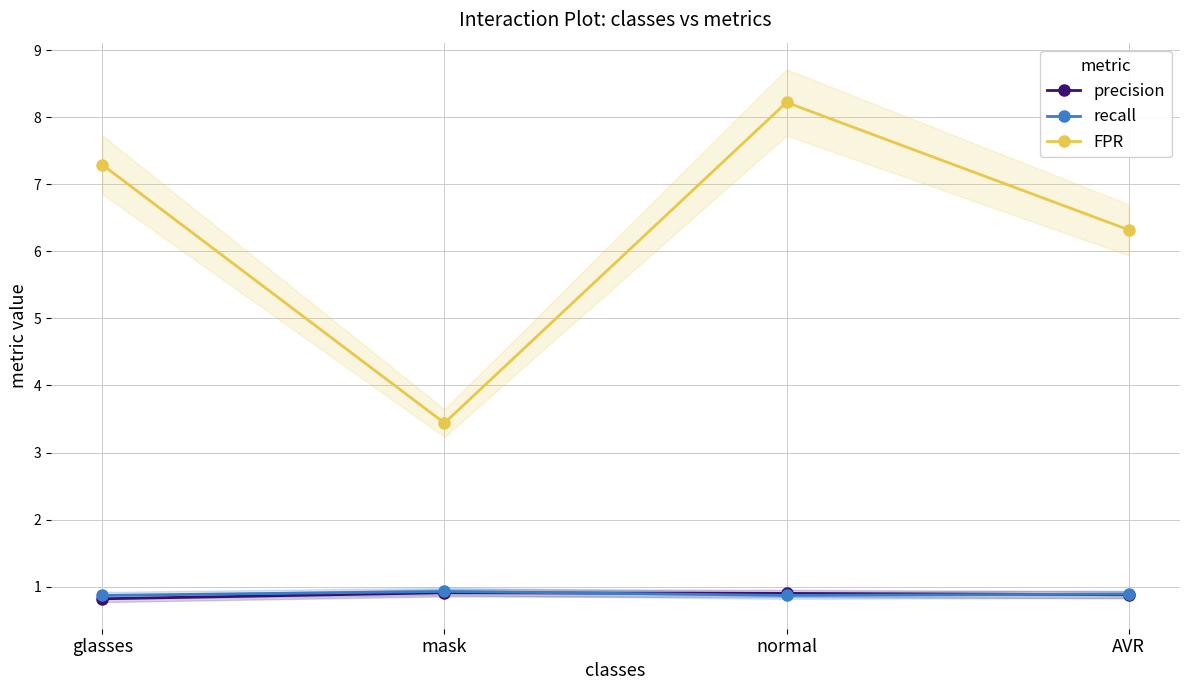

True or false: FPR has more than 0 interior local peaks.

True